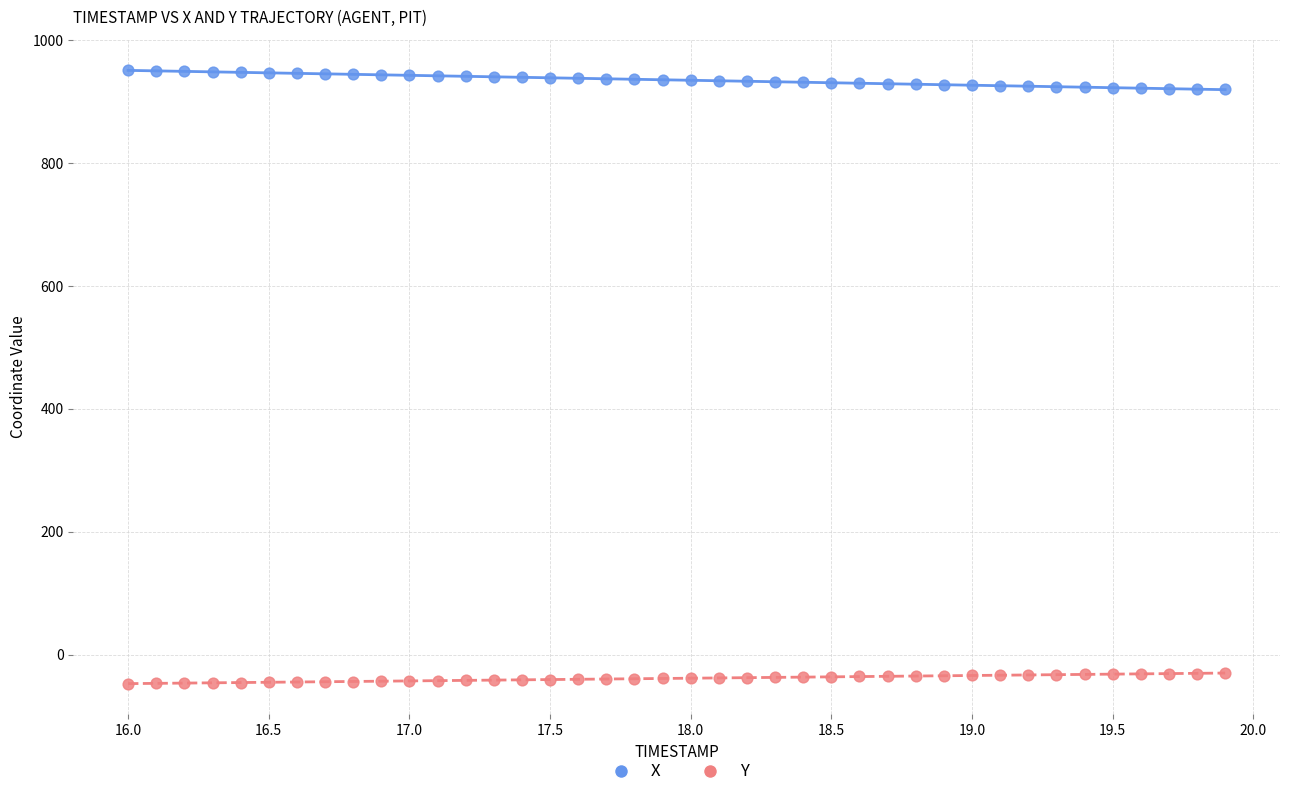

Which series reaches the maximum Y coordinate?

X